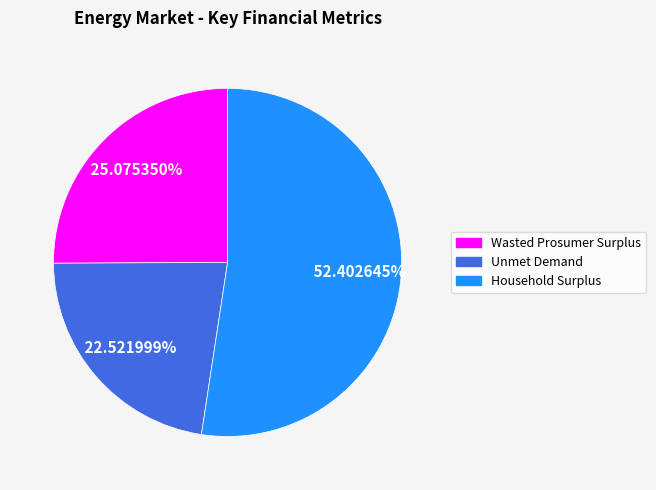

Does Wasted Prosumer Surplus account for over 50% of the chart?

No